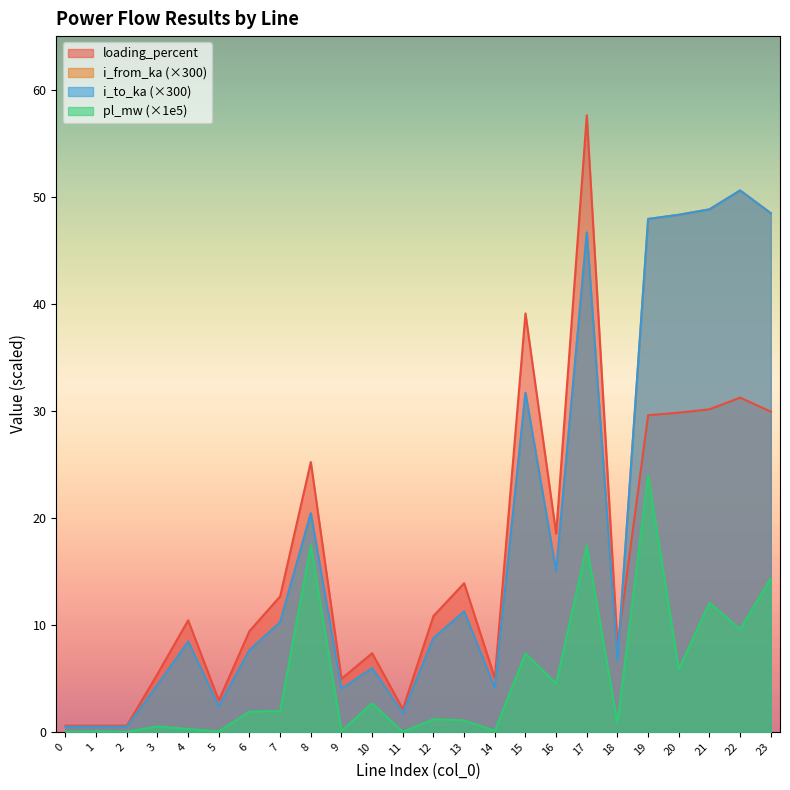

True or false: loading_percent and i_to_ka intersect in this chart.

True